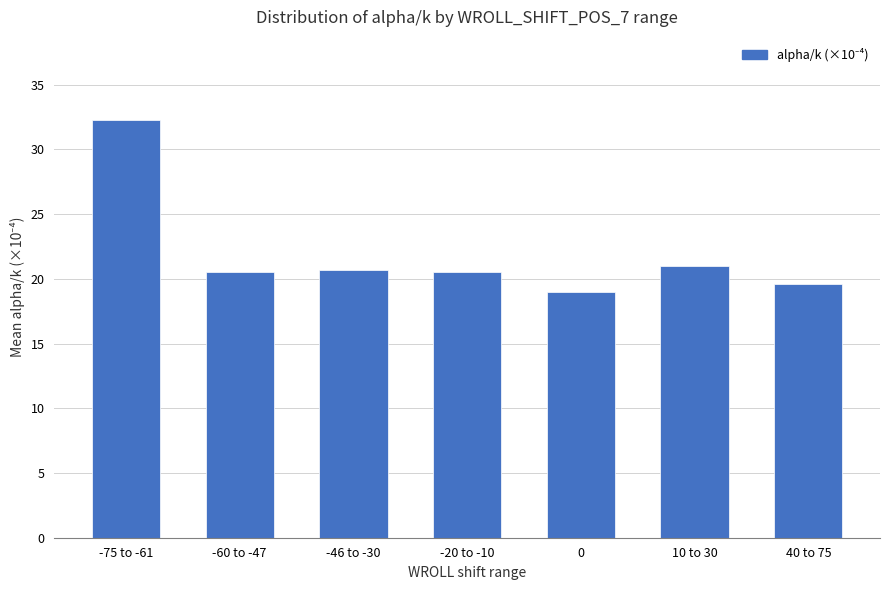

What is the ratio of the value at 40 to 75 to the value at -46 to -30?

0.9